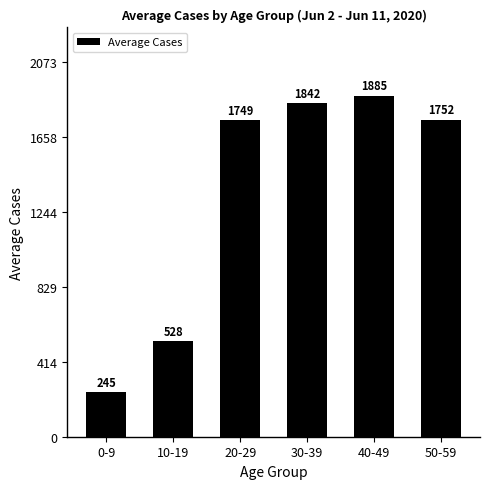

Is it true that the value at 40-49 is 737?

False